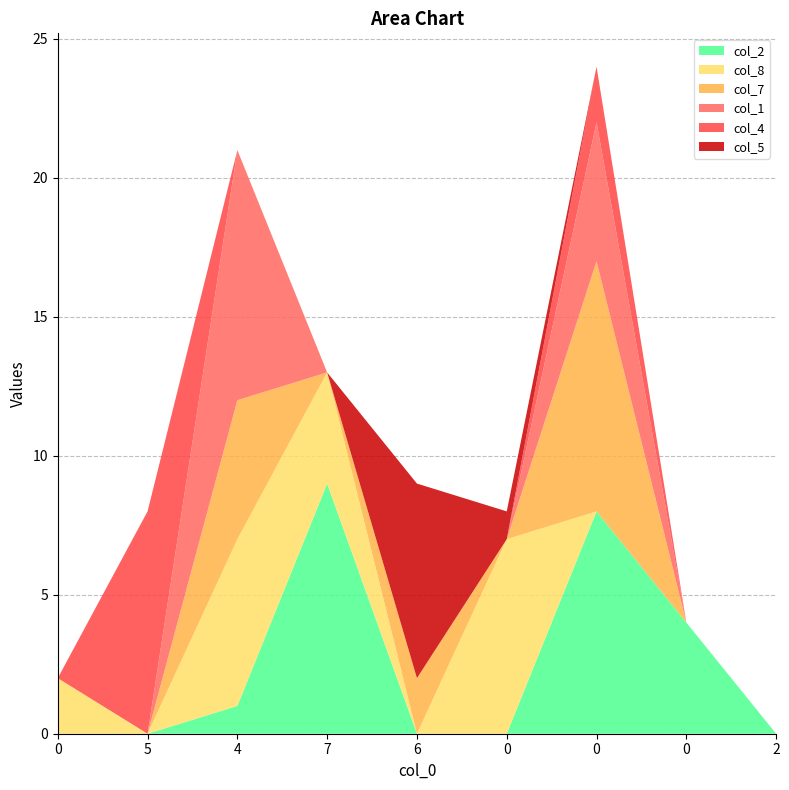

Reading left to right, what are all the values shown in this chart?

col_2: 0	0	1	9	0	0	8	4	0
col_8: 2	0	6	4	0	7	0	0	0
col_7: 0	0	5	0	2	0	9	0	0
col_1: 0	0	9	0	0	0	5	0	0
col_4: 0	8	0	0	0	0	2	0	0
col_5: 0	0	0	0	7	1	0	0	0